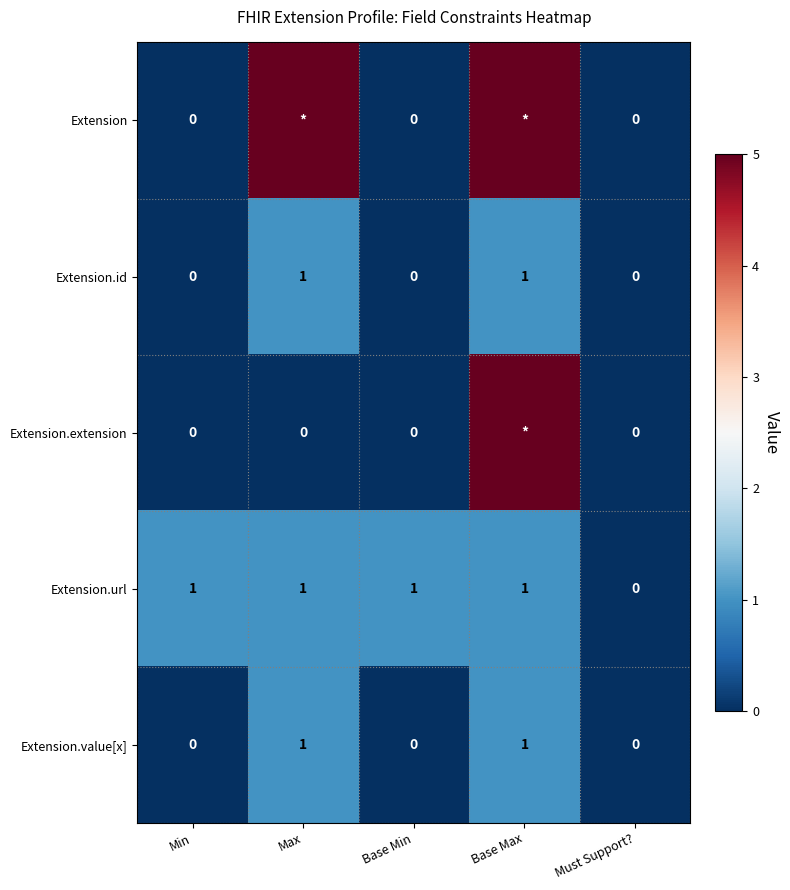

At which category does the chart reach its peak across all series?

Max